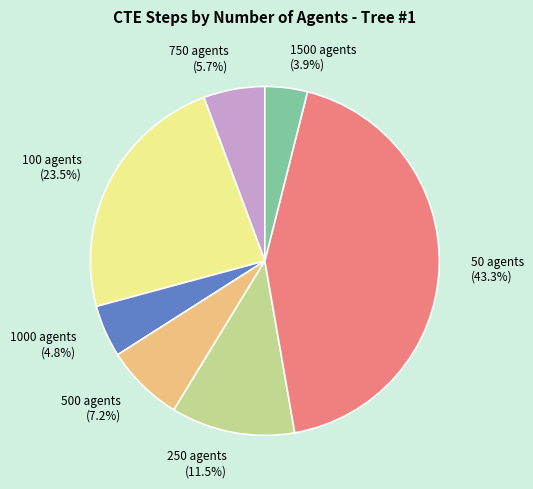

Does 1500 agents represent more than half of the total?

No